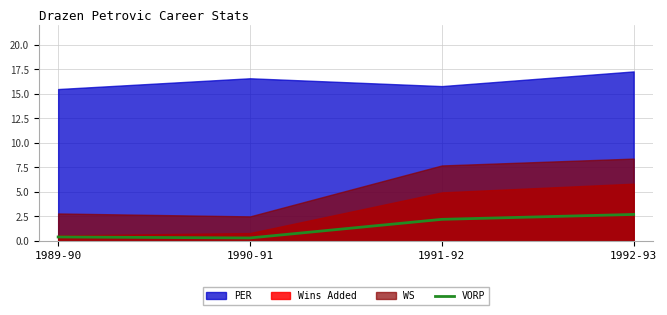

The VORP series shows 1.4 at 1991-92. True or false?

False